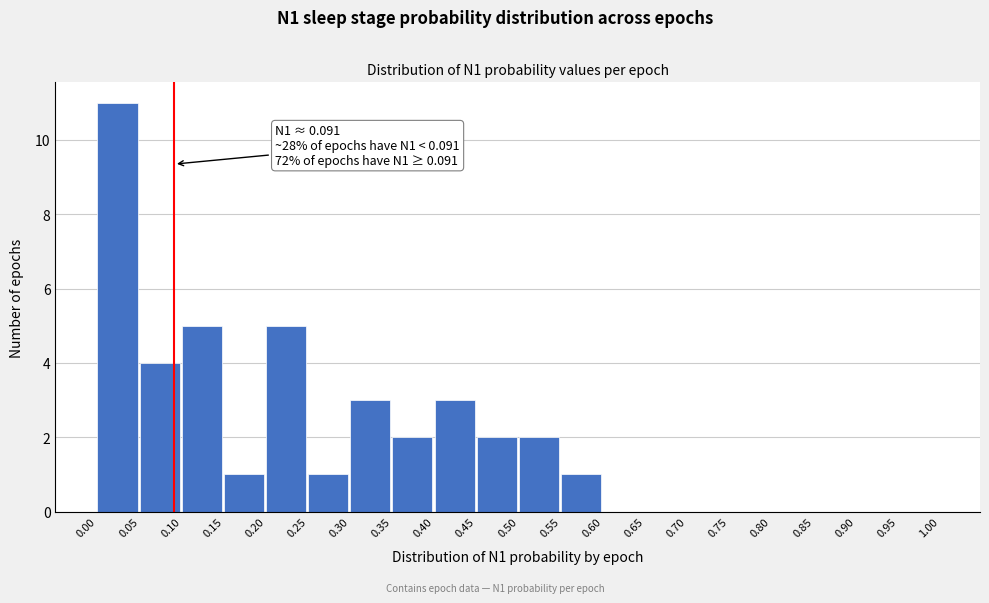

Over which range of the x-axis is the bar tallest?

0.00 to 0.05